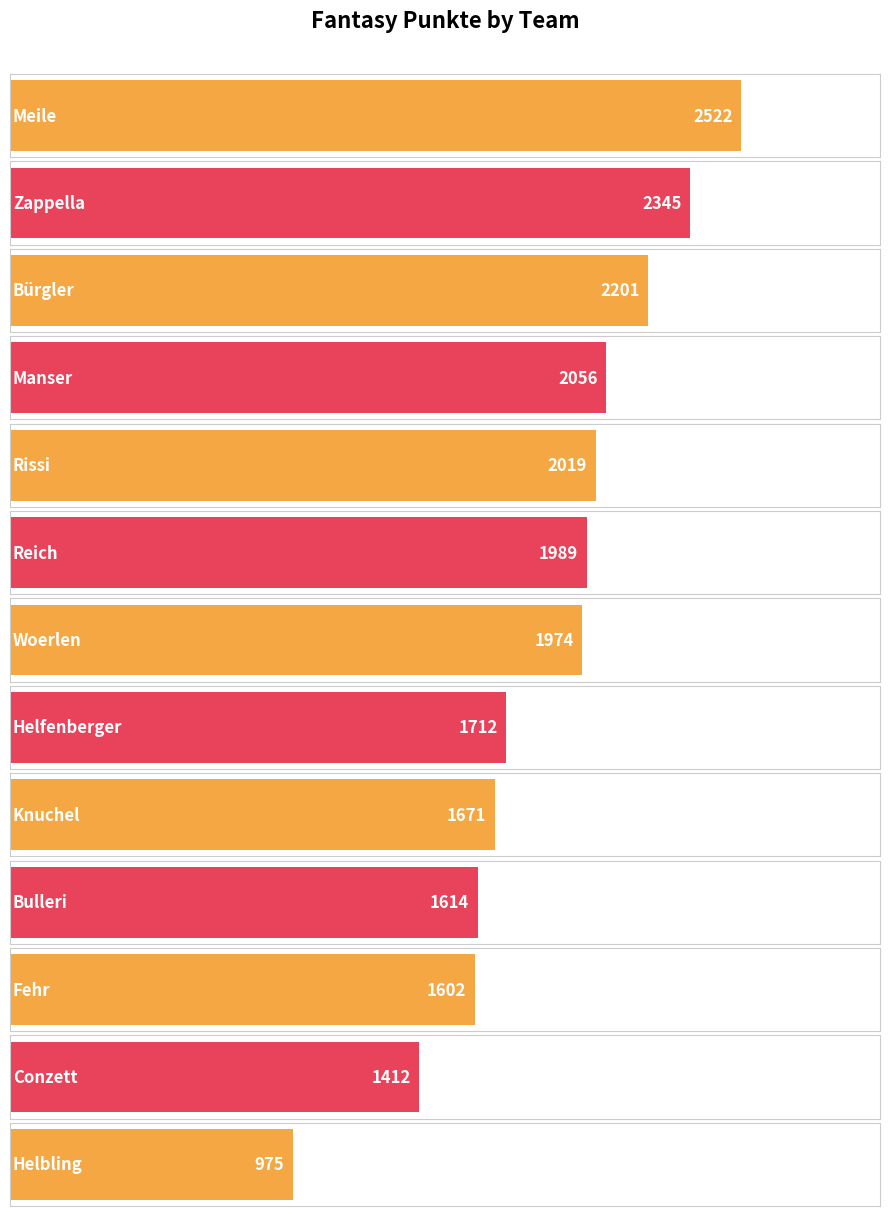

What is the difference between the maximum and second lowest values?

1110